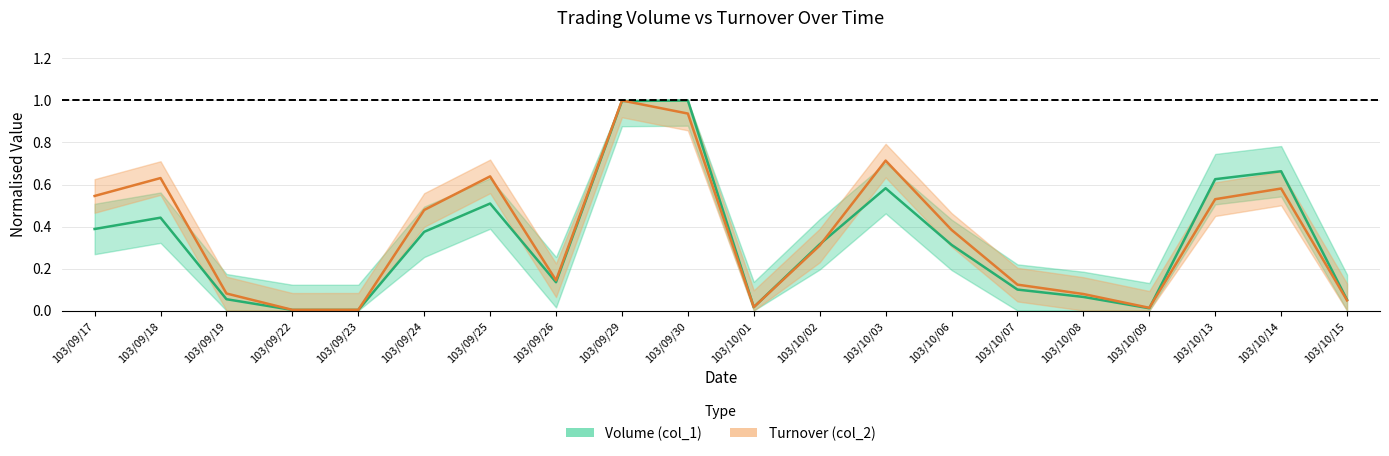

List the series in order of their peak value, highest first.

Volume (col_1), Turnover (col_2)